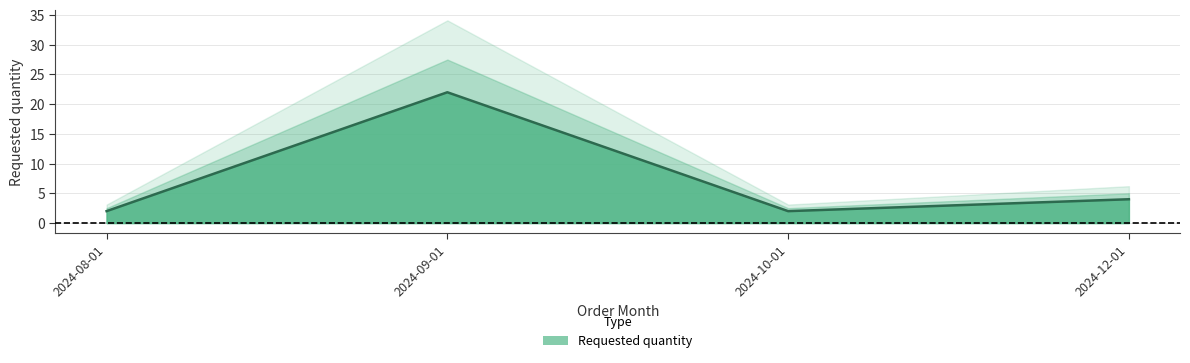

Rank the categories by value from highest to lowest.

2024-09-01, 2024-12-01, 2024-08-01, 2024-10-01